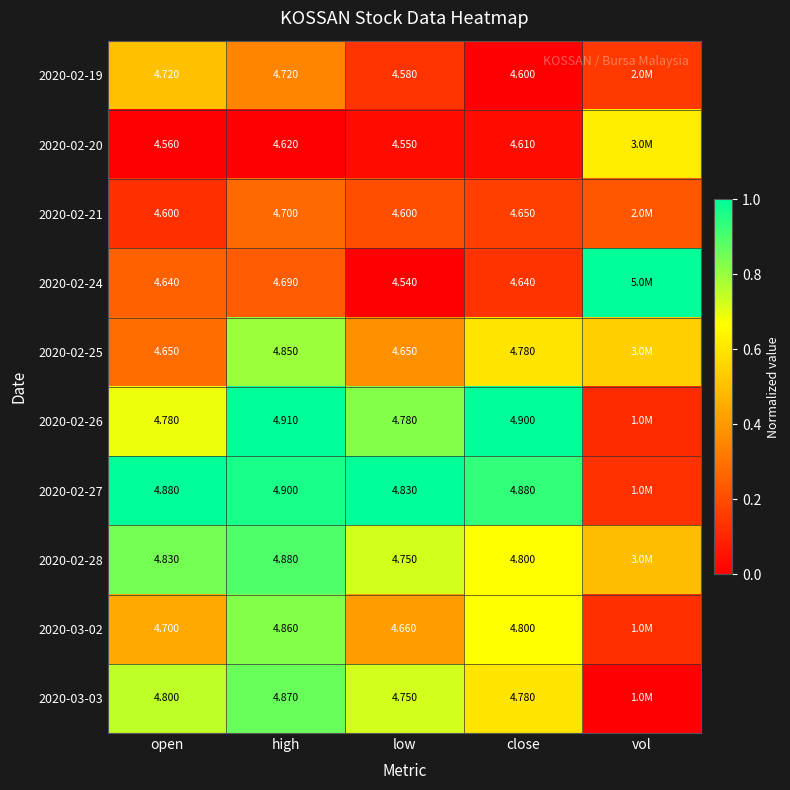

At how many categories does at least one series exceed 0?

5